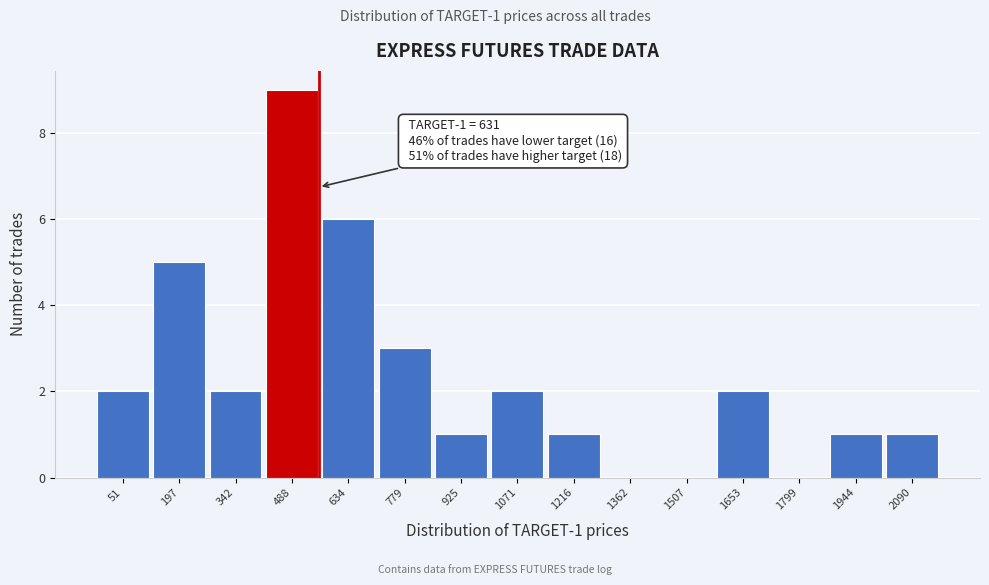

Reading right to left, transcribe all the data shown in this chart.

2090=1	1944=1	1799=0	1653=2	1507=0	1362=0	1216=1	1071=2	925=1	779=3	634=6	488=9	342=2	197=5	51=2